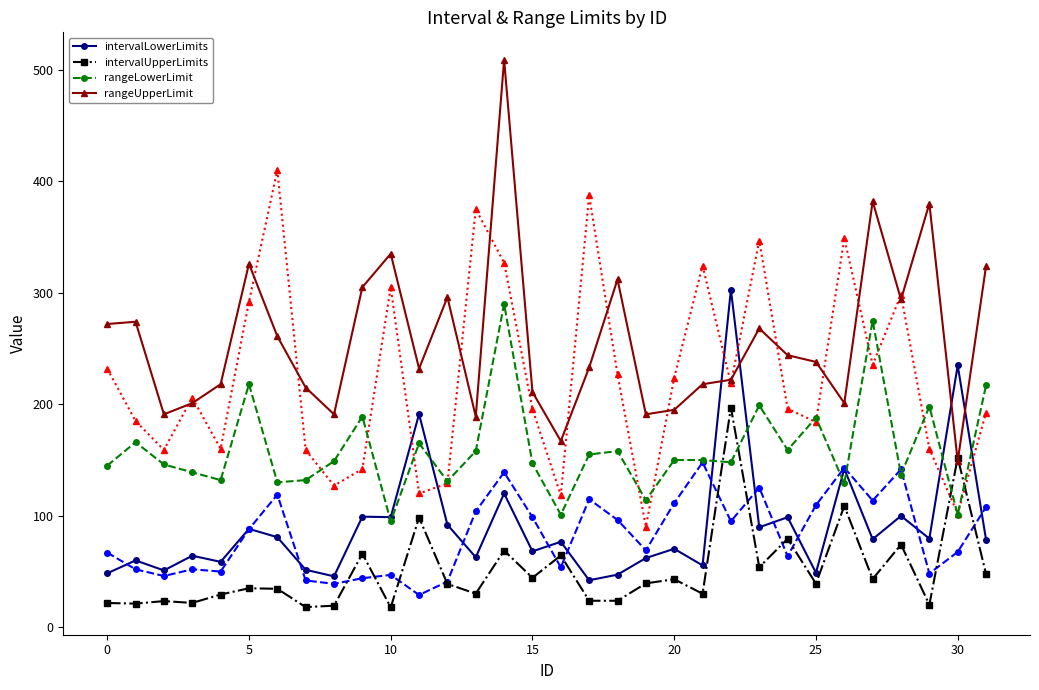

Which series ends up on top after the final intersection of intervalUpperLimits and rangeUpperLimit?

rangeUpperLimit